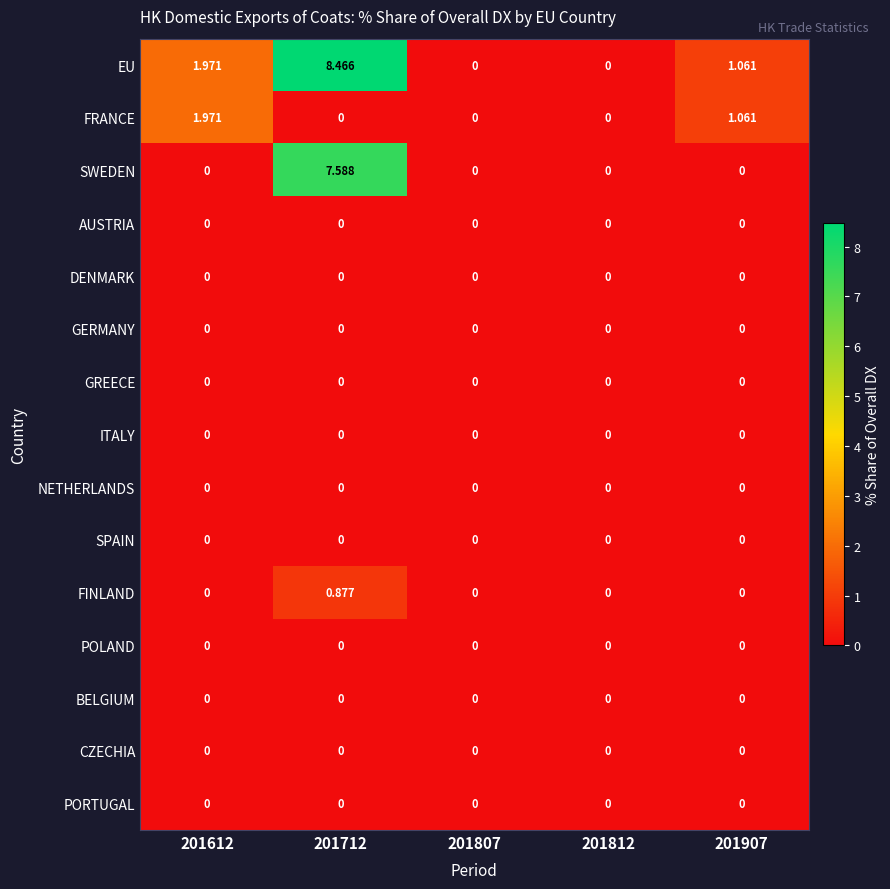

Is the value of FINLAND at 201612 greater than the value of EU at 201612?

No